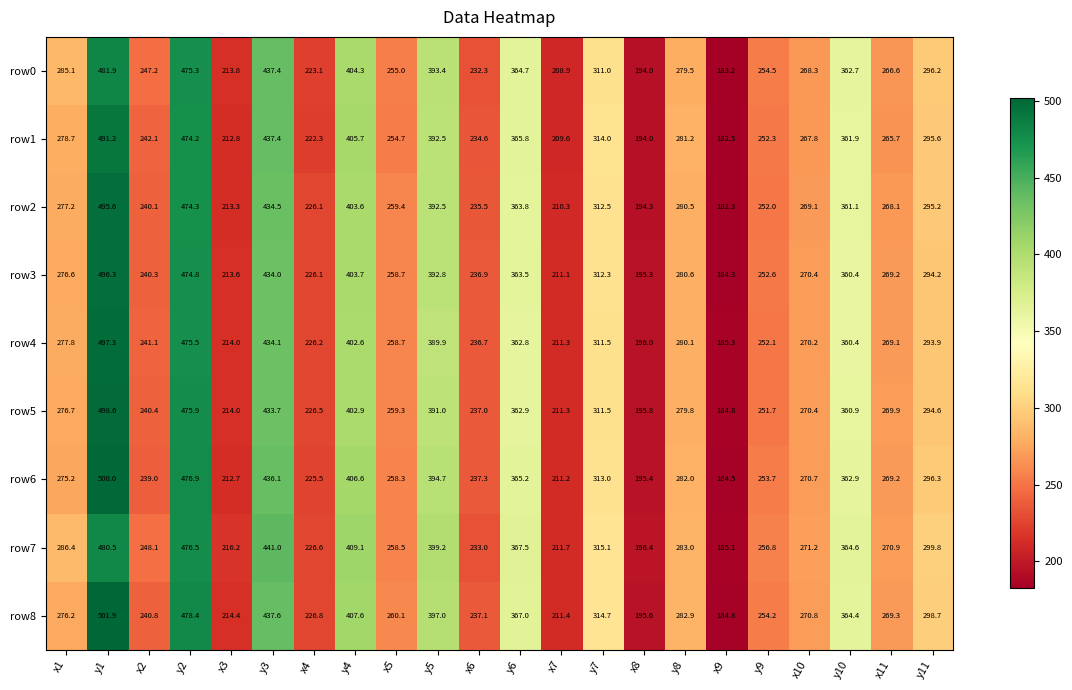

What is the minimum value shown in the chart?

182.3